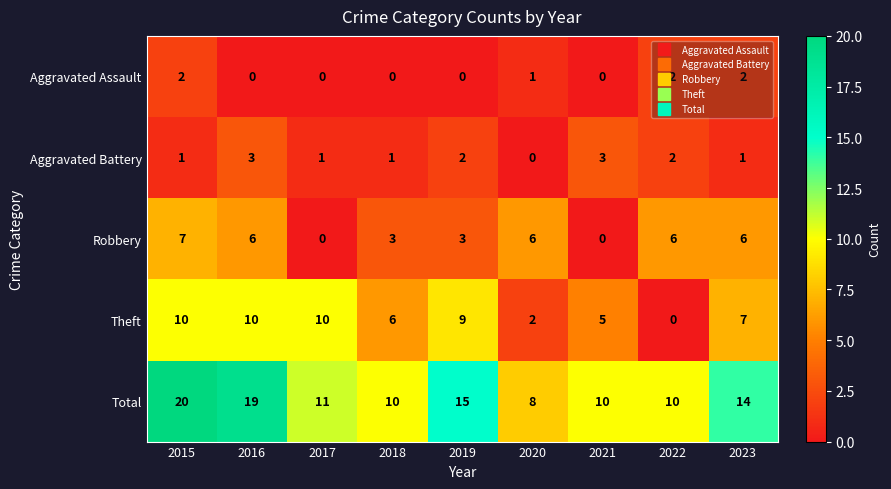

What value does the Total series have at 2020, to the nearest 5?

10